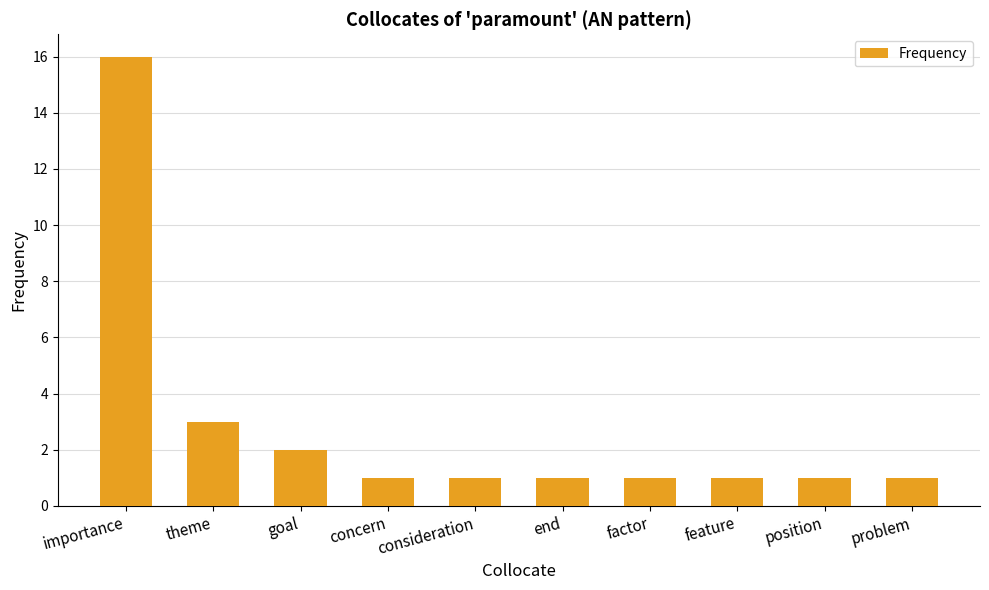

Where is the data nearest to the value 8?

theme